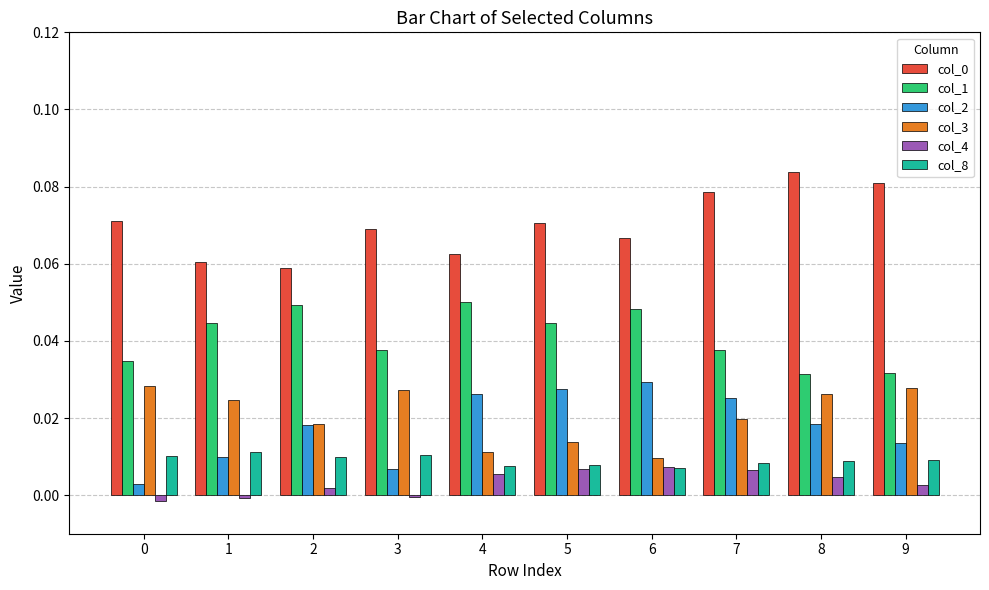

Is the value of col_4 at 6 greater than the value of col_1 at 9?

No